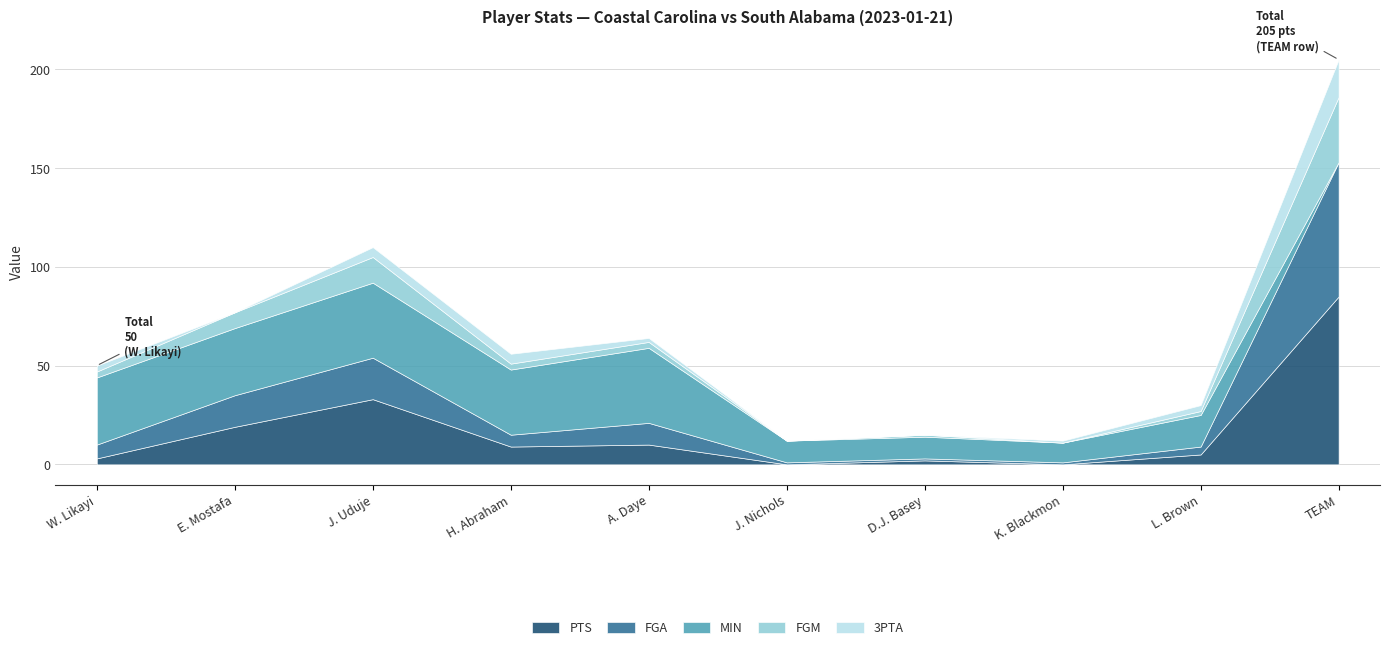

What is the label of the 2nd point from the right?

L. Brown